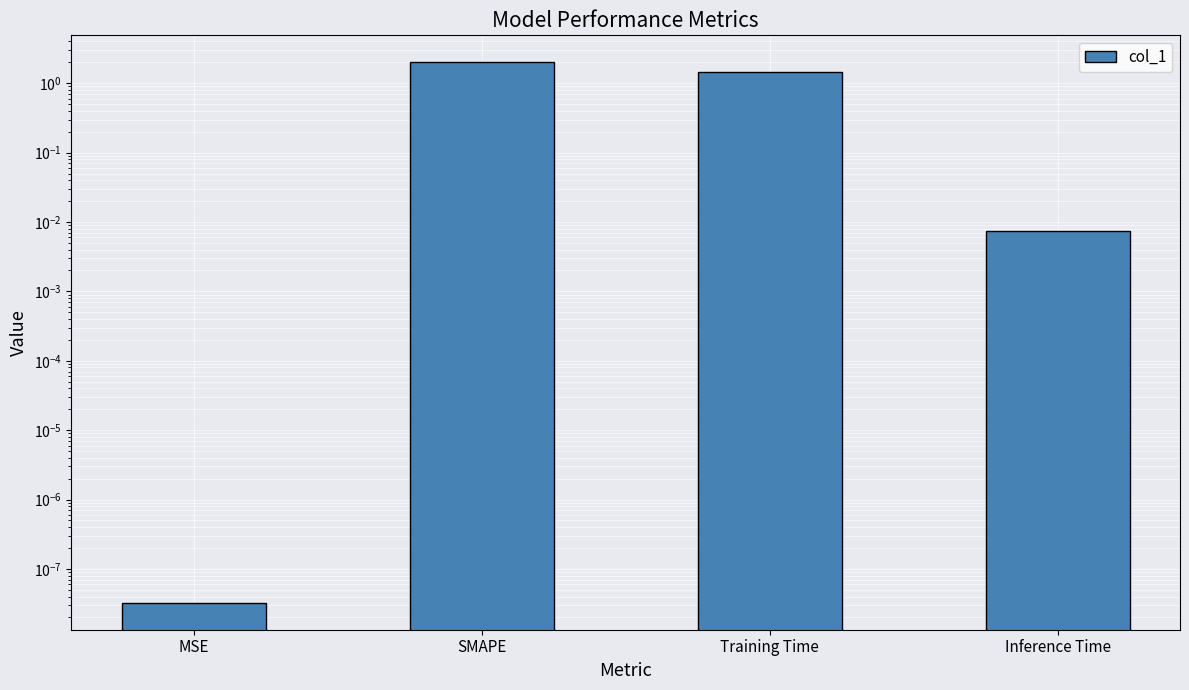

Are the bars horizontal?

No